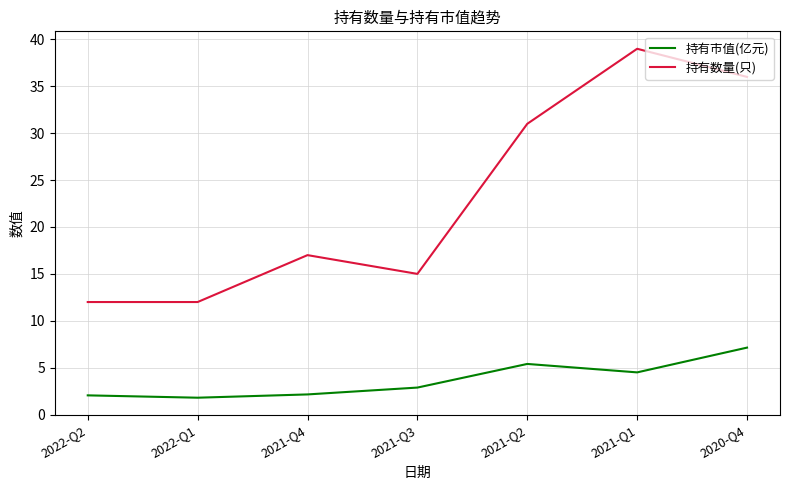

What is the total value across all series at 2022-Q1?

13.8